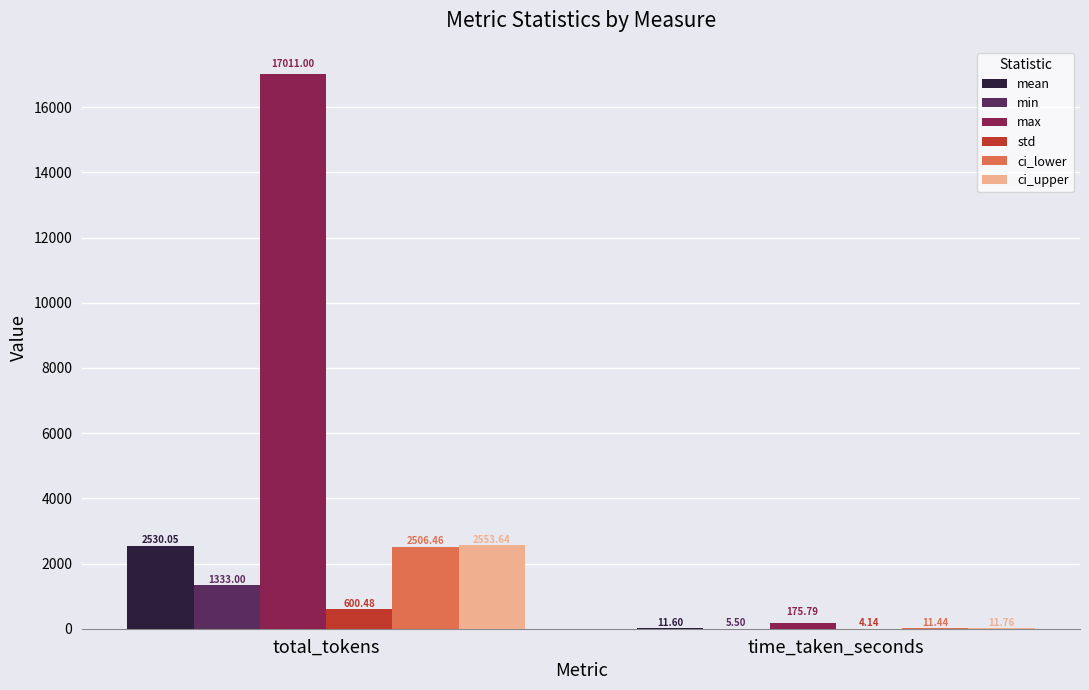

Which category has the highest value across all series?

total_tokens